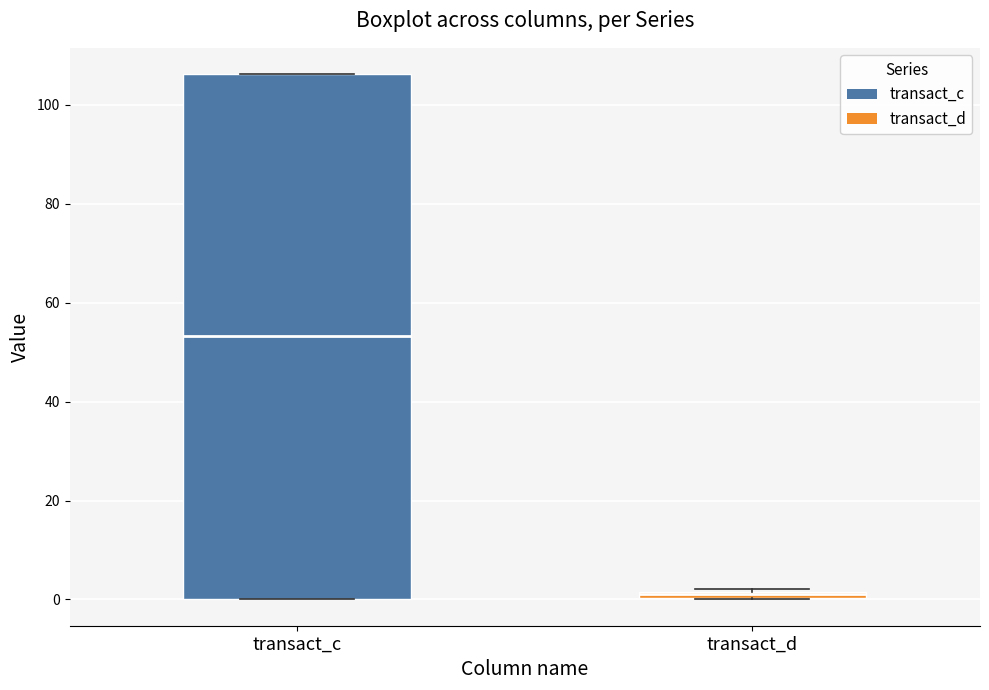

Which box is the tallest, from its lower edge to its upper edge?

transact_c